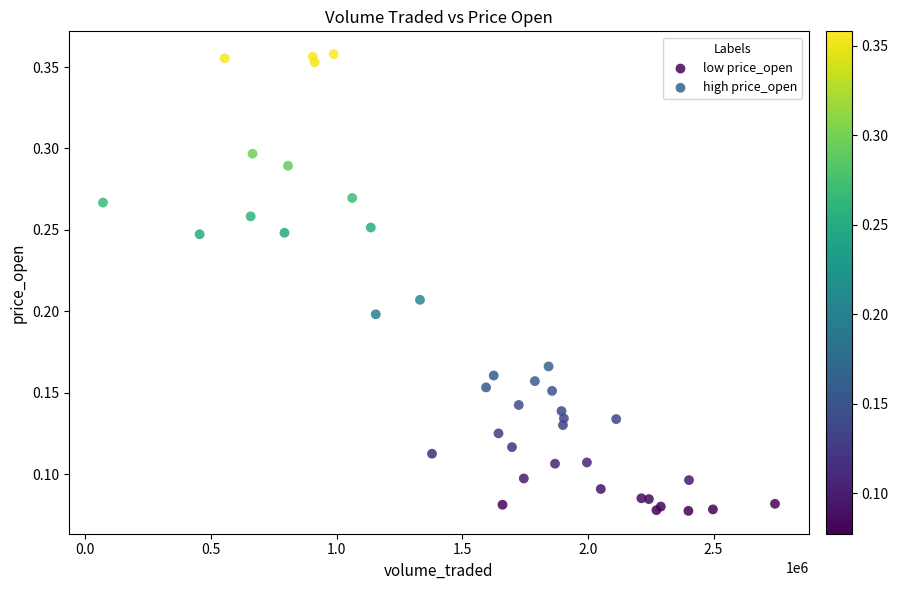

Which series reaches the maximum Y coordinate?

high price_open